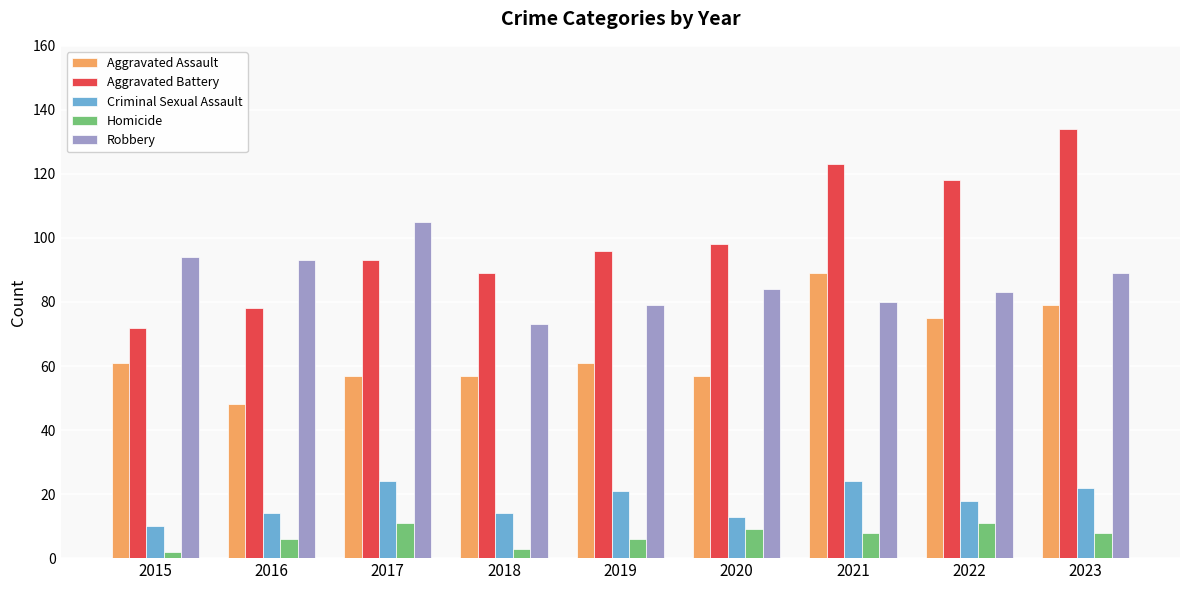

What is the highest value of the Aggravated Assault series?

89